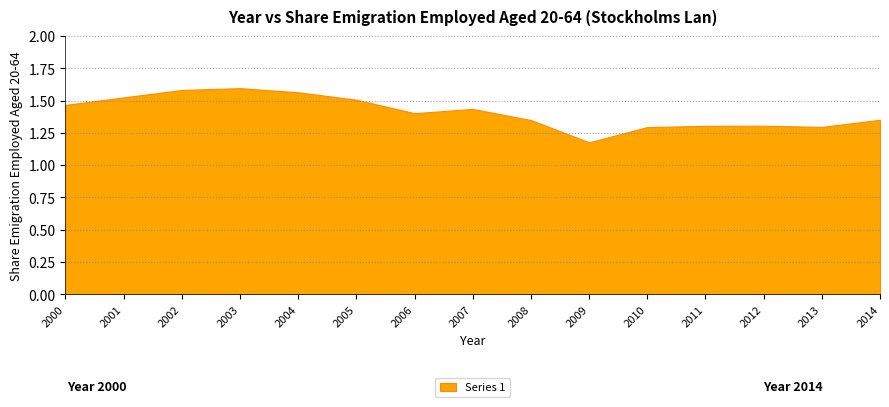

Between 2003 and 2006, which is larger?

2003